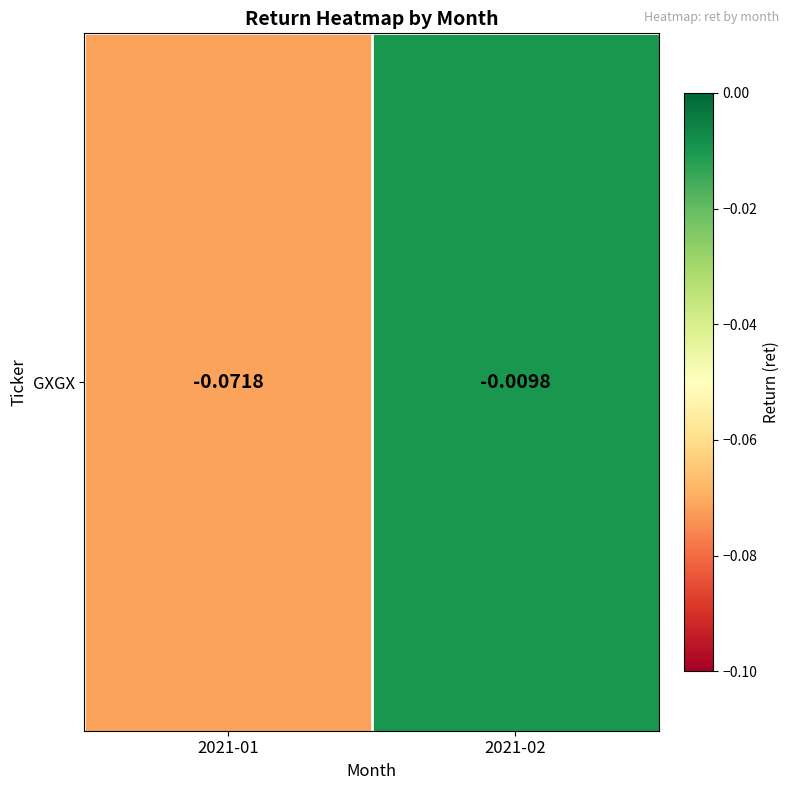

Is it true that the value at 2021-02 is -0.0?

True